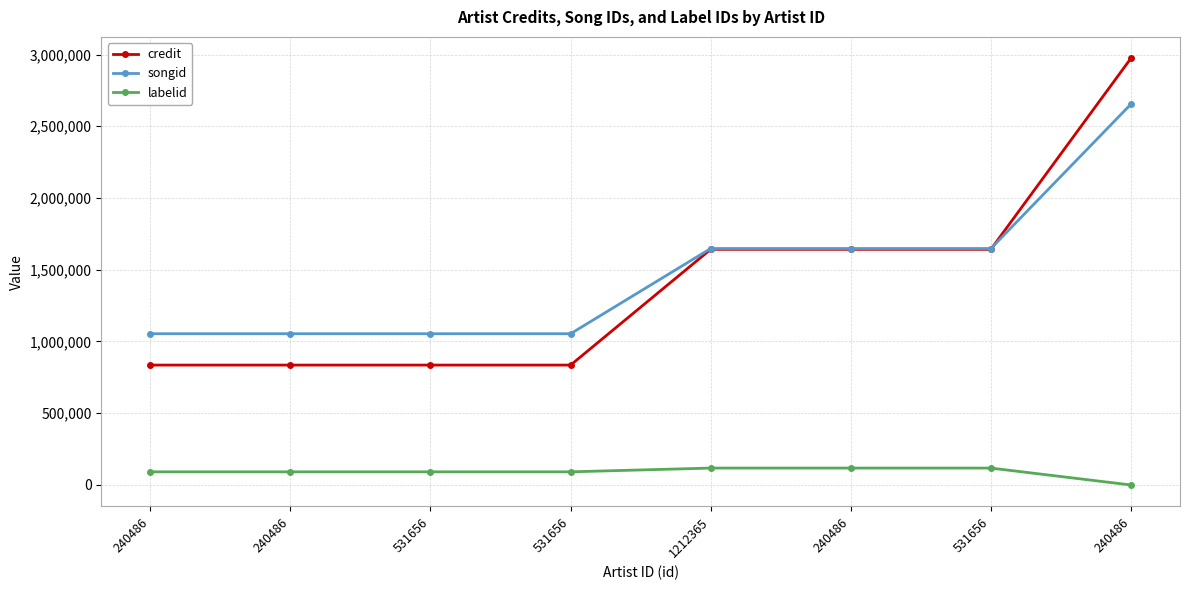

How many distinct data groups are displayed?

3